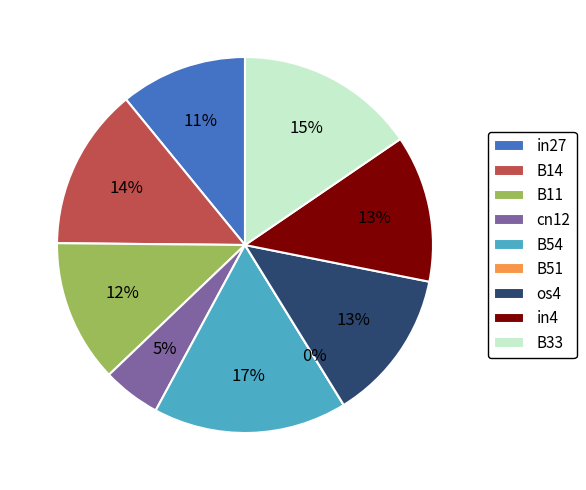

Count the number of slices in the pie.

9